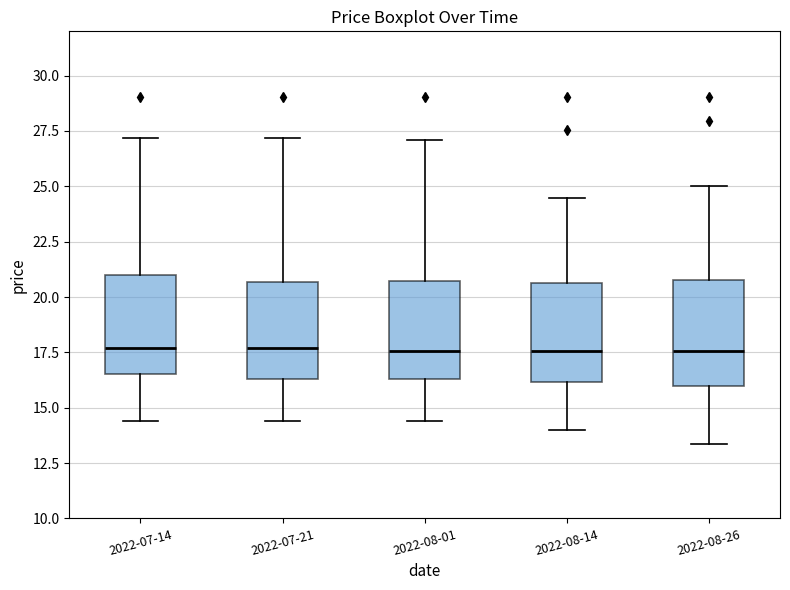

Reading left to right, read every box against the y-axis: the position of its median line, the range the box covers, and the ends of its whiskers. The values are not printed on the chart, so give them approximately, as read against the axis.

2022-07-14: median 17.5, box 16.5 to 21.0, whiskers 14.5 to 27.0
2022-07-21: median 17.5, box 16.5 to 20.5, whiskers 14.5 to 27.0
2022-08-01: median 17.5, box 16.5 to 20.5, whiskers 14.5 to 27.0
2022-08-14: median 17.5, box 16.0 to 20.5, whiskers 14.0 to 24.5
2022-08-26: median 17.5, box 16.0 to 21.0, whiskers 13.5 to 25.0